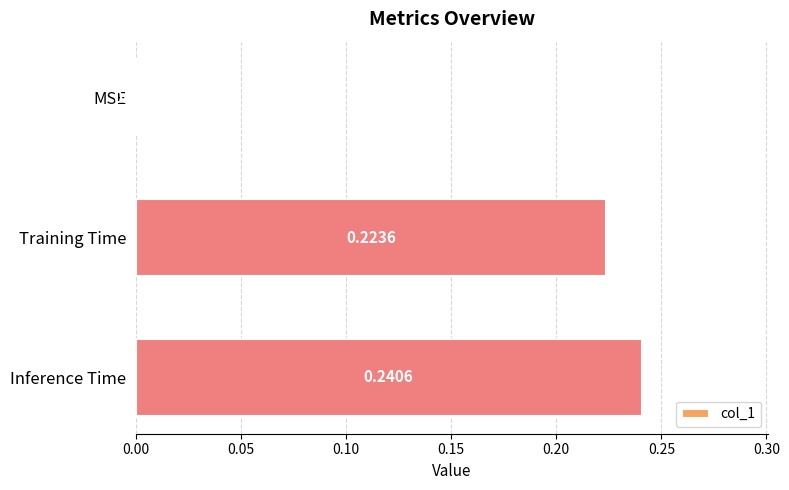

Which label corresponds to the largest value in the chart?

Inference Time